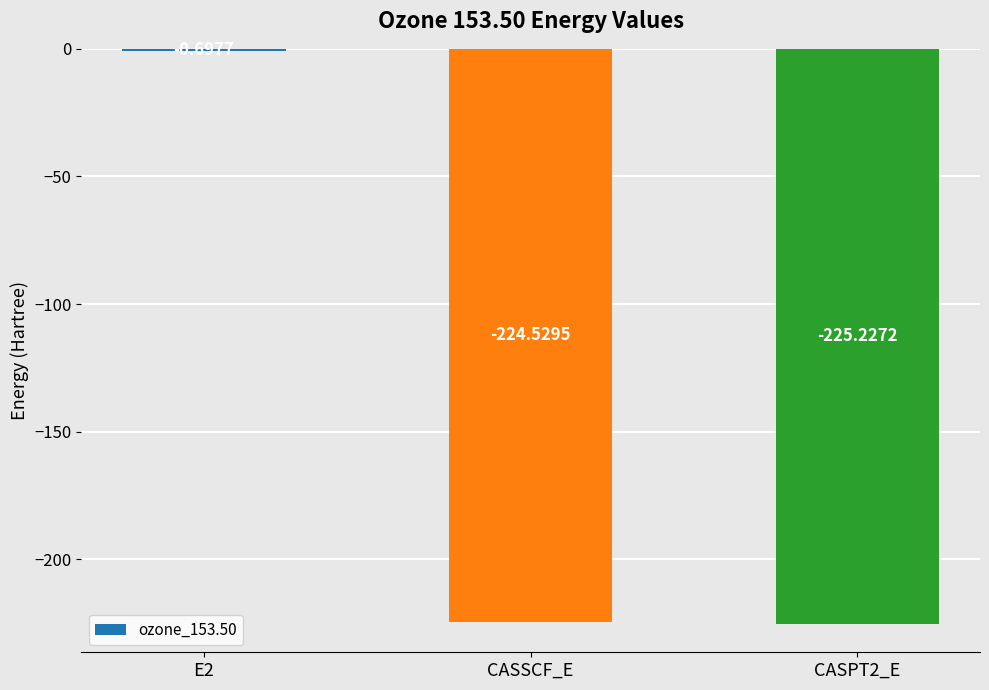

What is the sum of the values at E2 and CASPT2_E?

-225.9